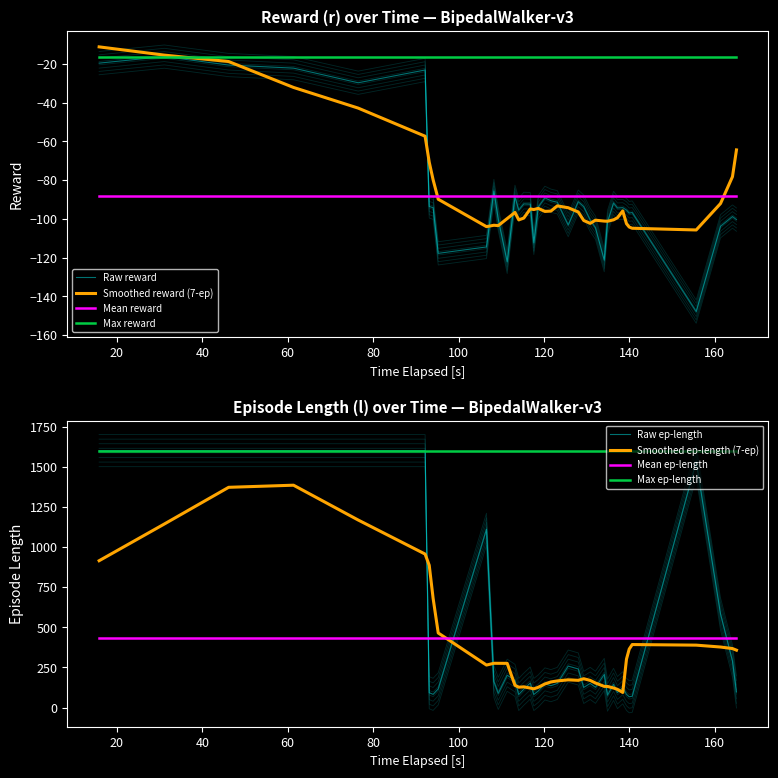

Between 4 and 8, which is larger?

4